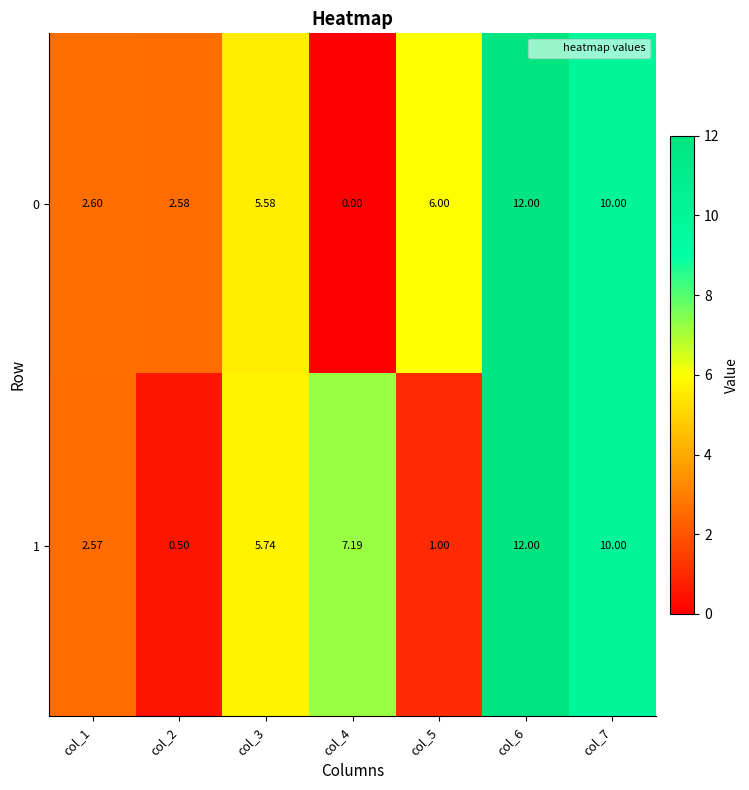

At how many categories does at least one series exceed 6?

3